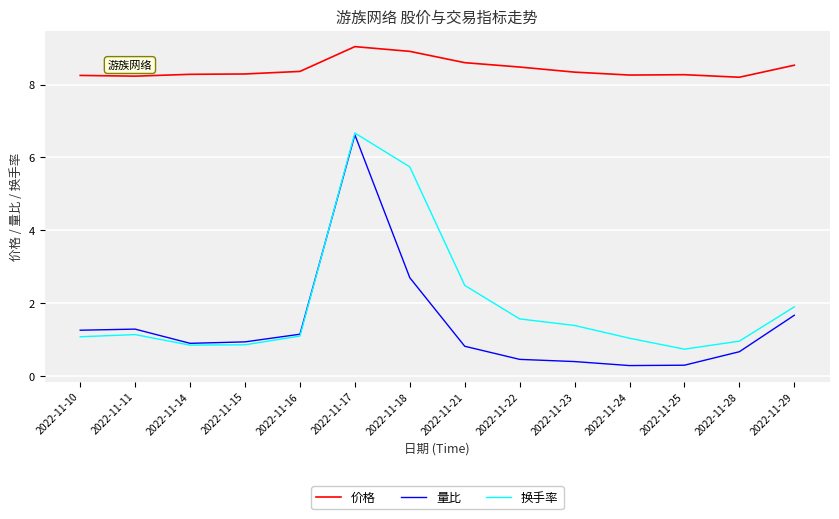

Between 2022-11-22 and 2022-11-24, which series saw the biggest shift?

换手率